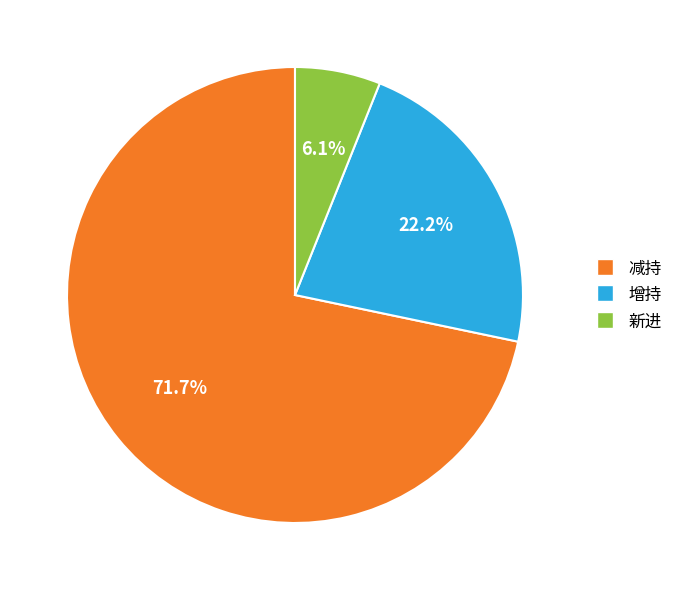

The 减持 slice represents 64% of the pie. True or false?

False